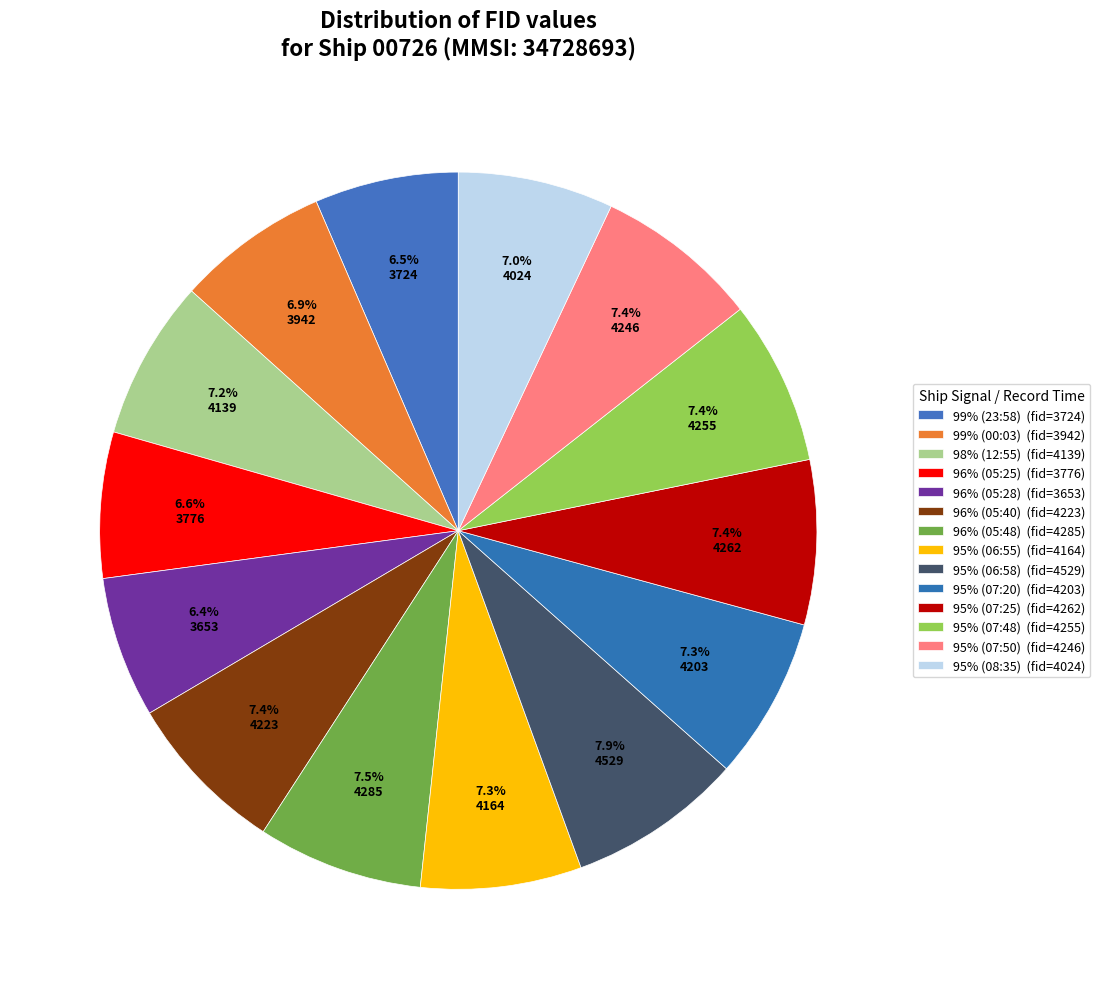

To the nearest percent, what is the difference between the largest and smallest slice percentages?

2%